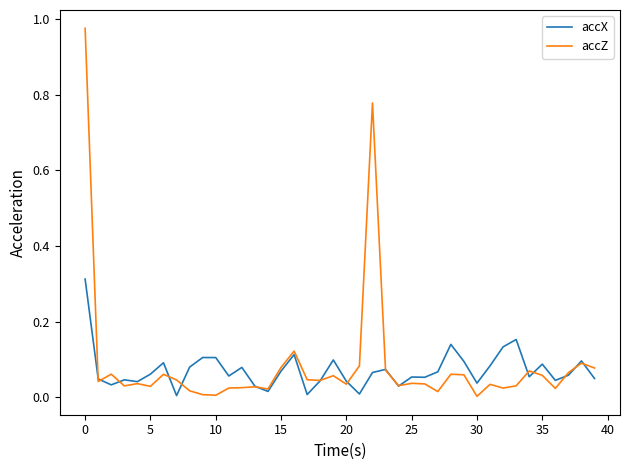

Which series has the widest spread of values?

accZ